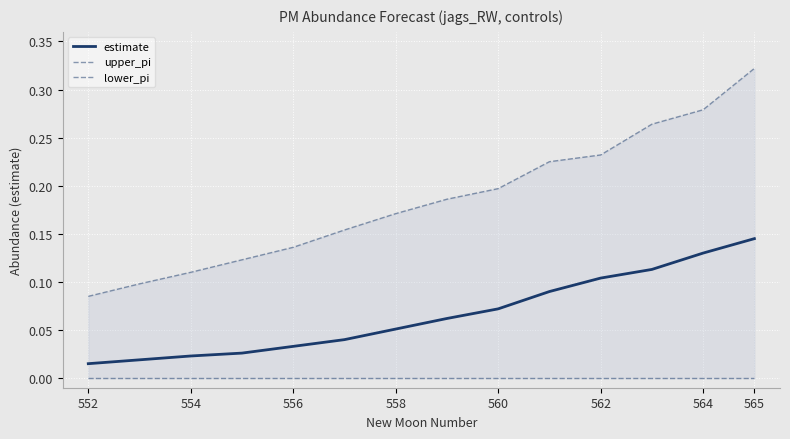

What is the sum of all estimate values?

0.9